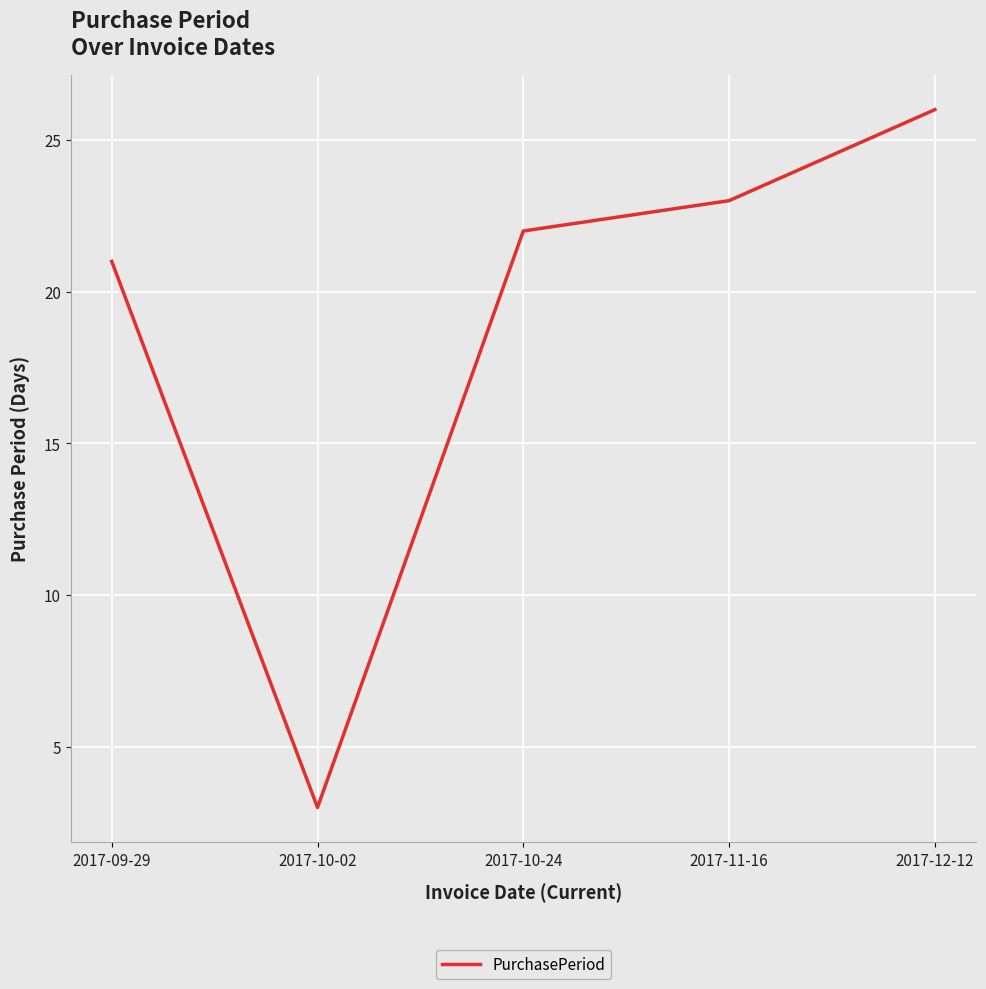

What is the difference between the maximum and minimum values?

23